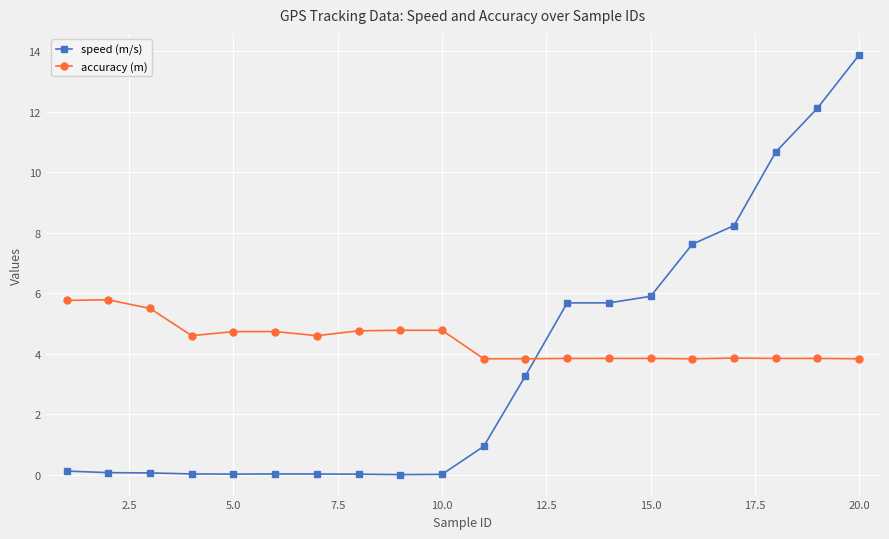

Which series has the largest range (max minus min)?

speed (m/s)